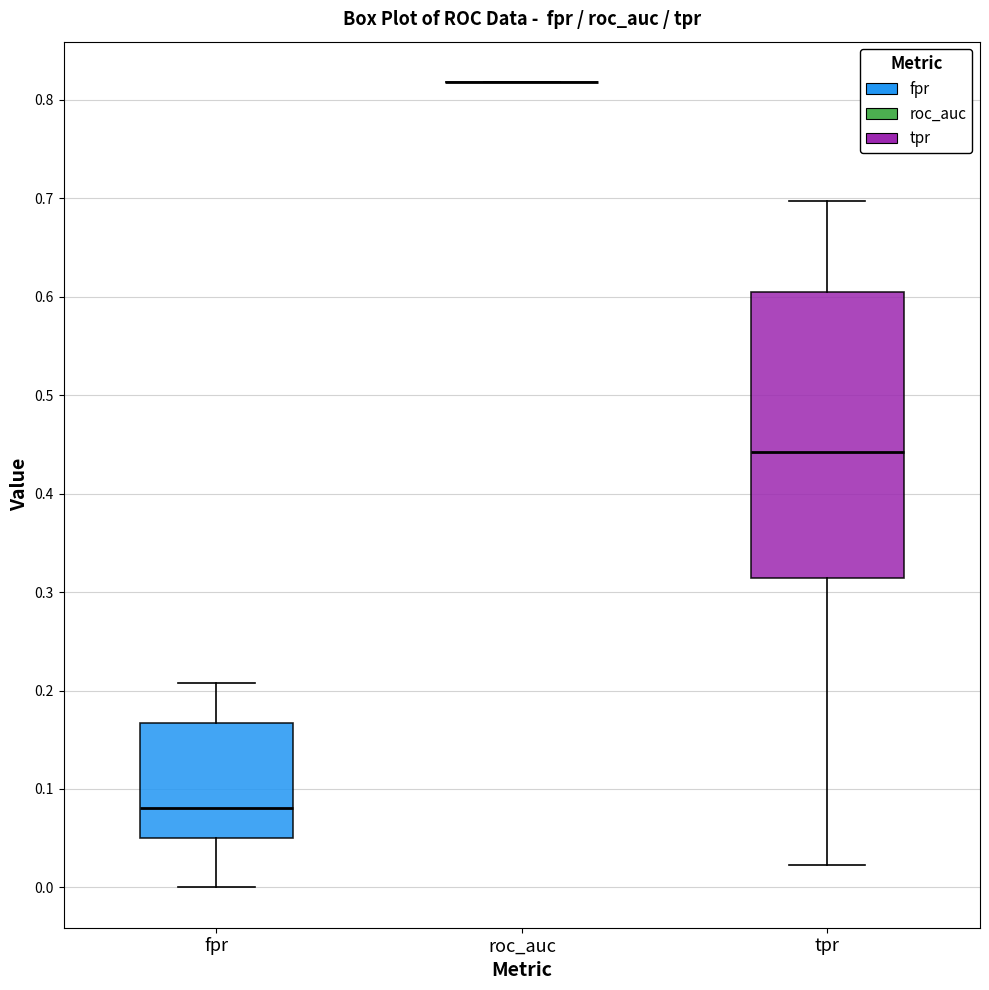

Comparing the boxes themselves (not the whiskers), which one is the tallest?

tpr